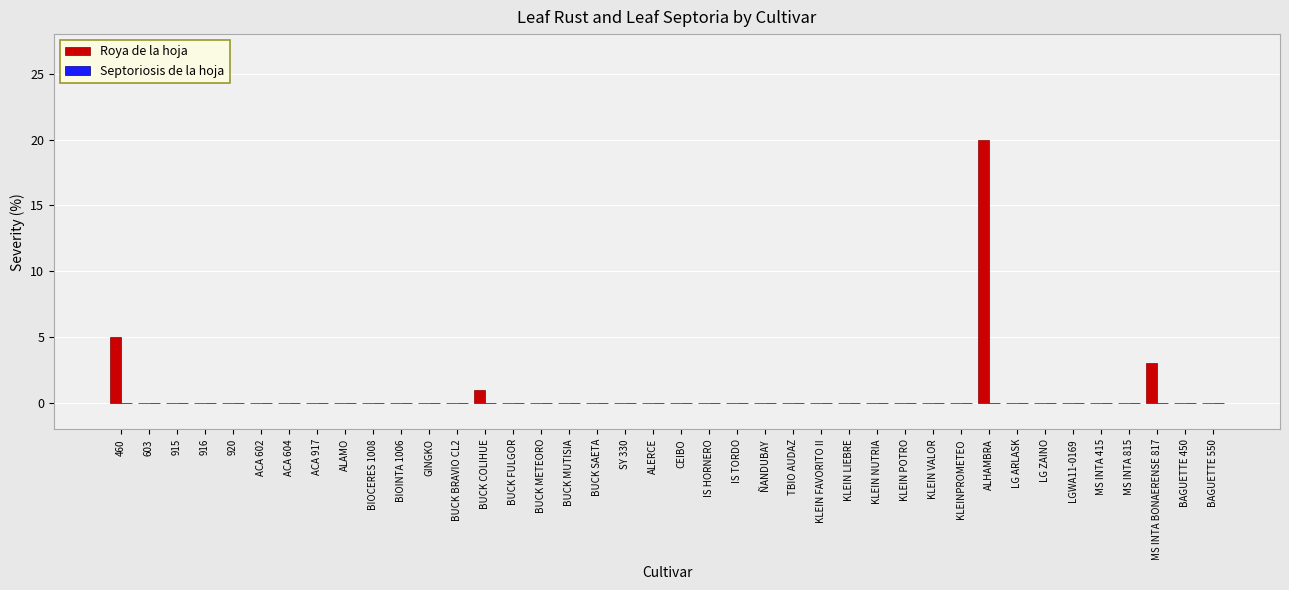

Are the bars horizontal?

No